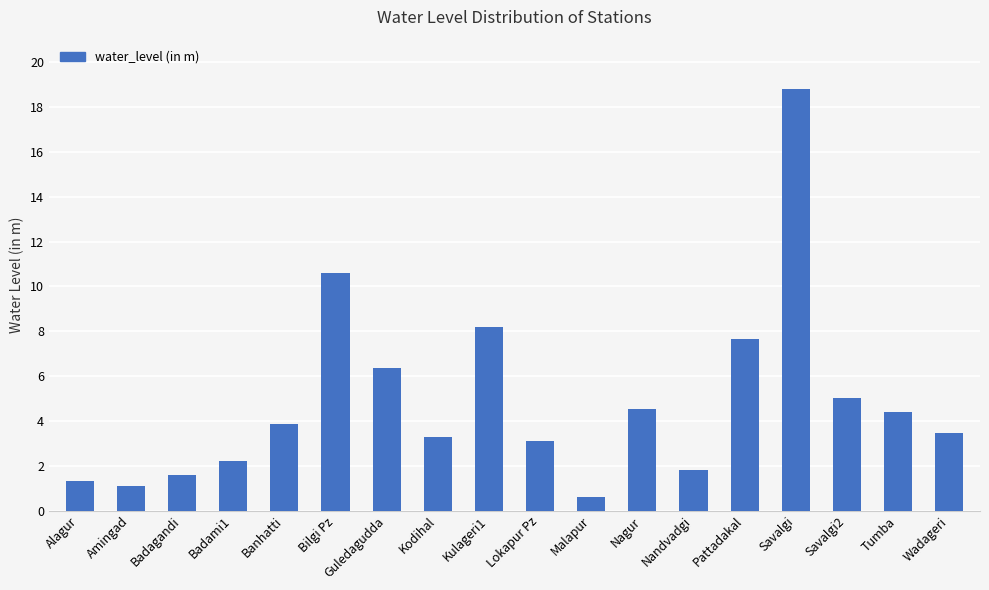

At which label is the value closest to 9?

Kulageri1